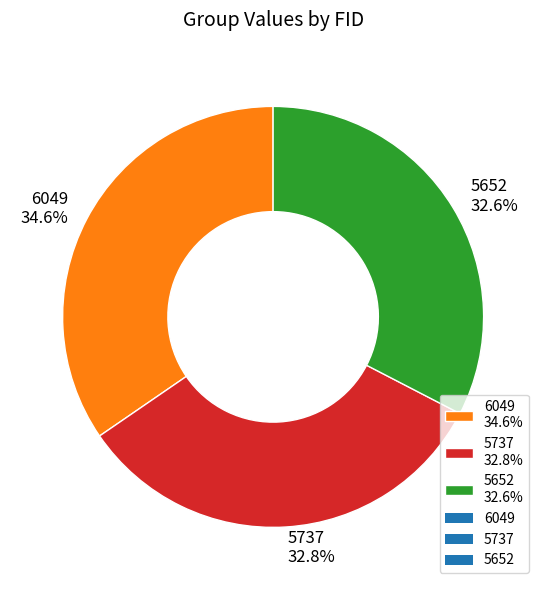

Does 5652 represent more than half of the total?

No